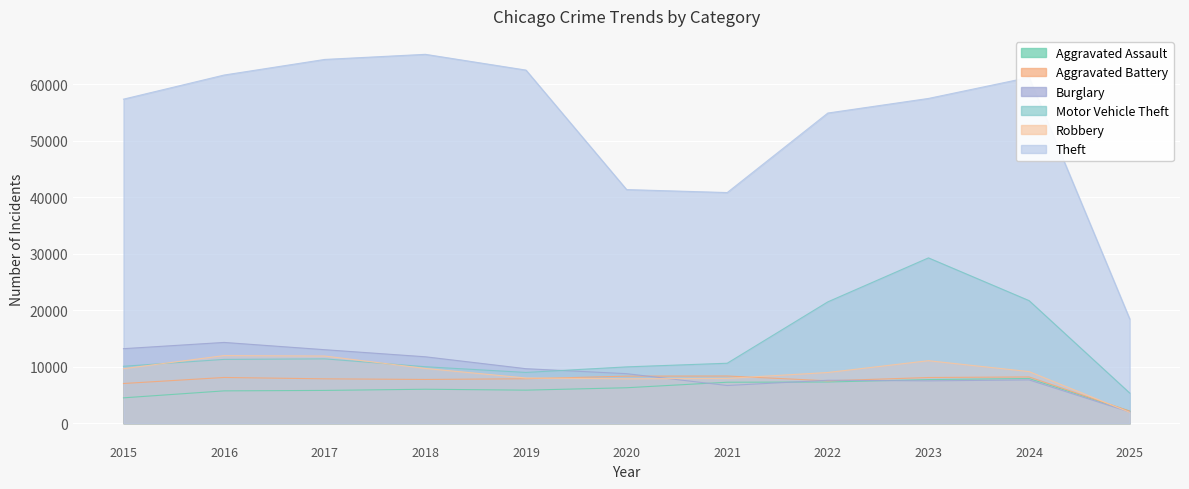

At 2020, list the series in order from smallest to largest.

Aggravated Assault, Robbery, Aggravated Battery, Burglary, Motor Vehicle Theft, Theft